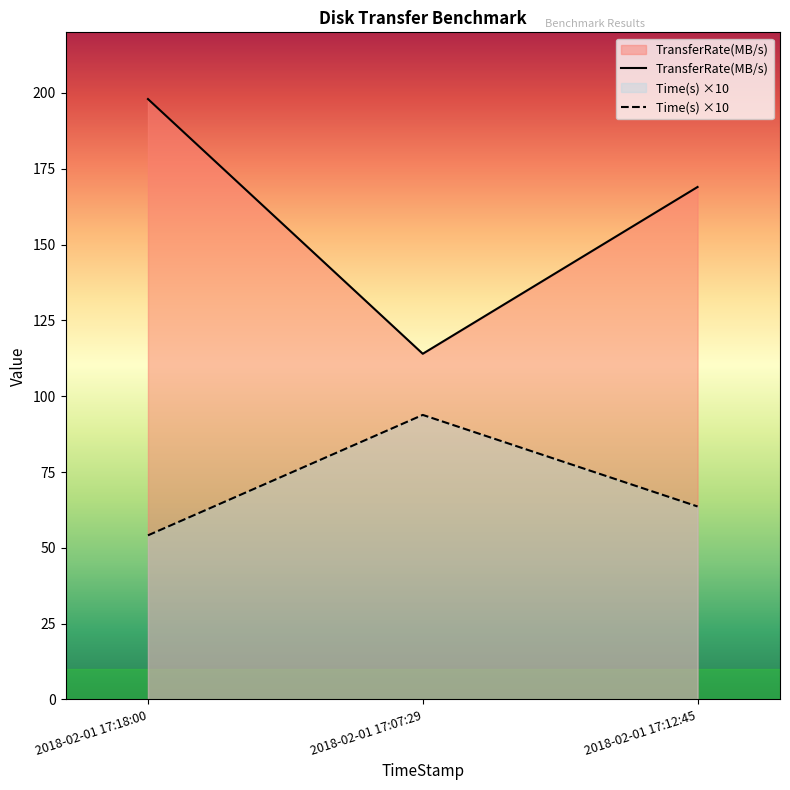

Which series changed the most between 2018-02-01 17:12:45 and 2018-02-01 17:18:00?

TransferRate(MB/s)